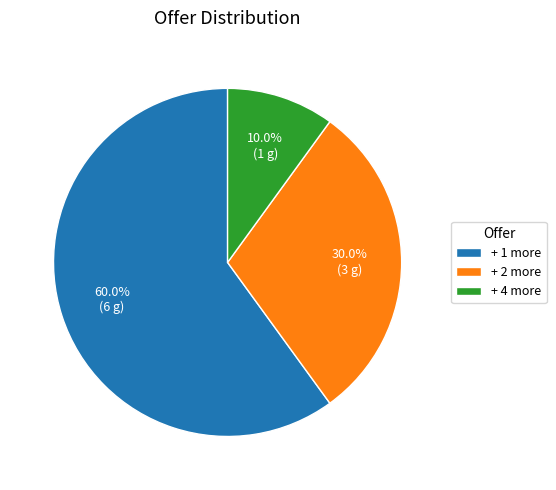

What percentage is the + 1 more slice, to the nearest percent?

60%